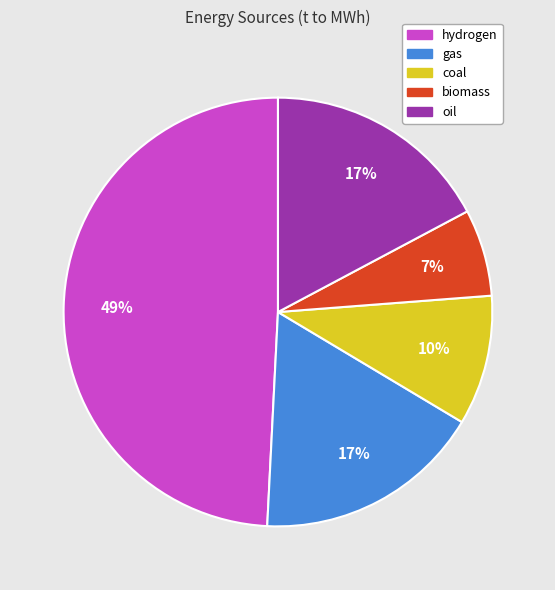

What is the smallest slice in the pie chart?

biomass